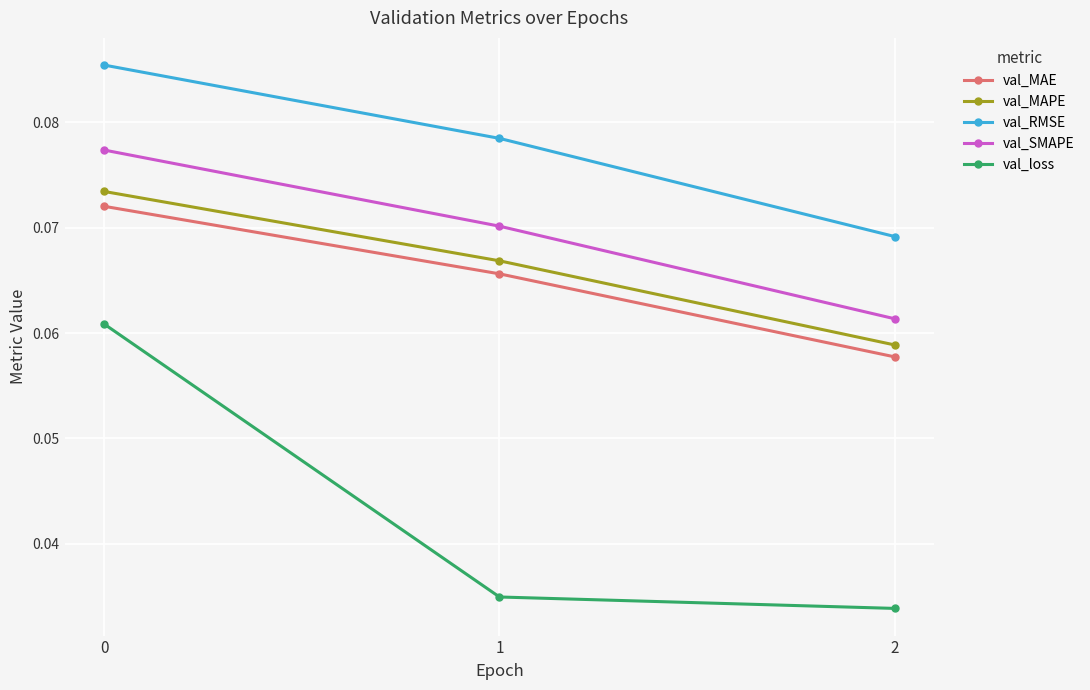

Which series has the widest spread of values?

val_loss